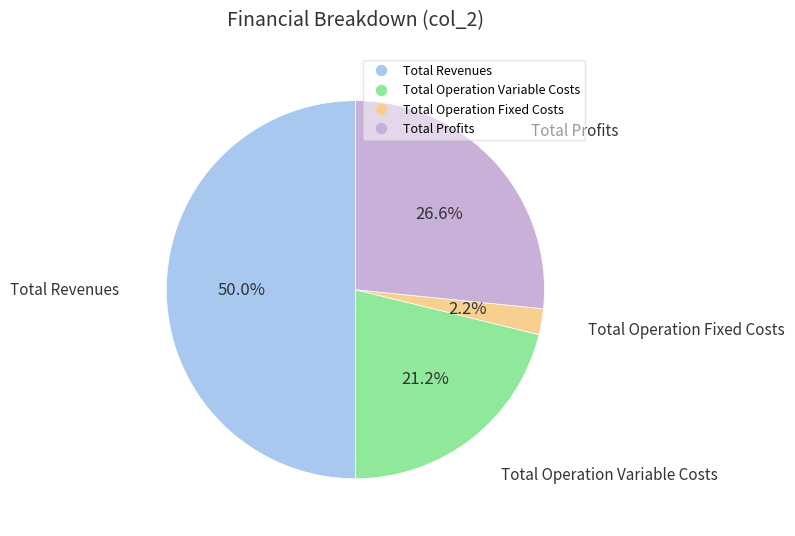

How many slices are in this pie chart?

4